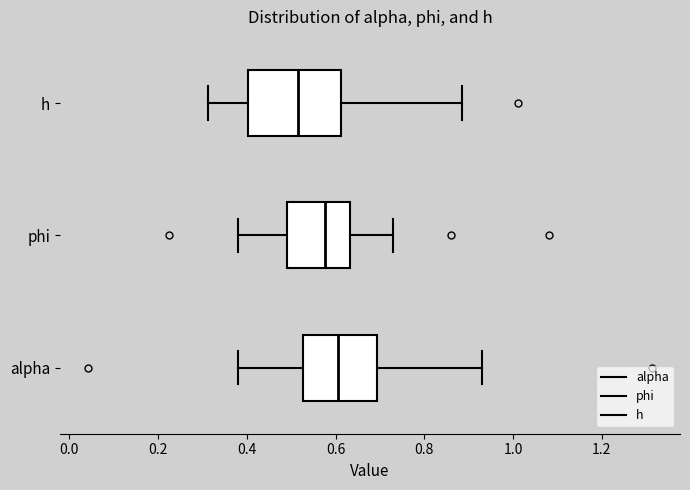

Reading bottom to top, read every box against the x-axis: the position of its median line, the range the box covers, and the ends of its whiskers. The values are not printed on the chart, so give them approximately, as read against the axis.

alpha: median 0.60, box 0.52 to 0.70, whiskers 0.38 to 0.94
phi: median 0.58, box 0.50 to 0.64, whiskers 0.38 to 0.72
h: median 0.52, box 0.40 to 0.62, whiskers 0.32 to 0.88